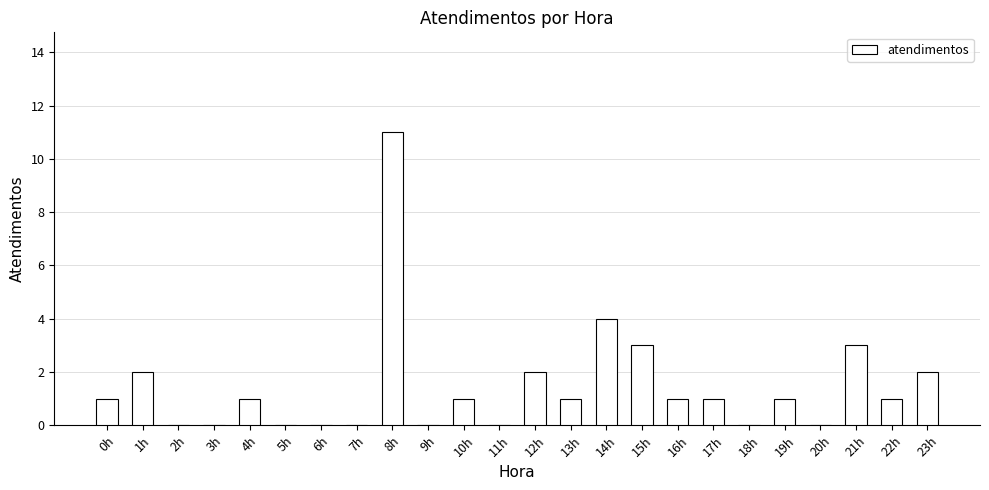

At which label is the value closest to 5?

14h